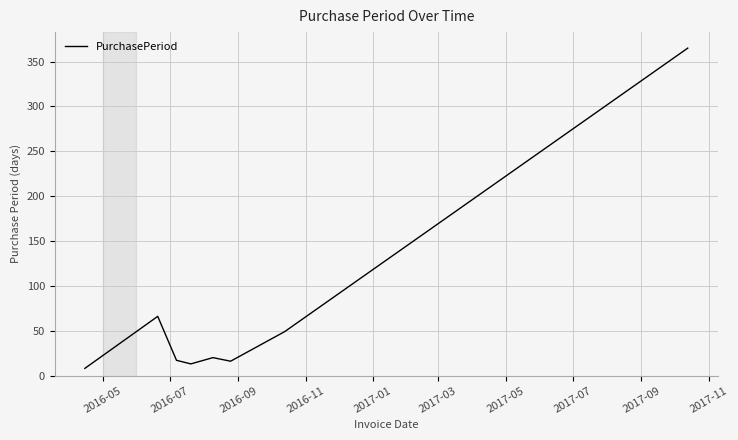

What is the maximum value shown in the chart?

365